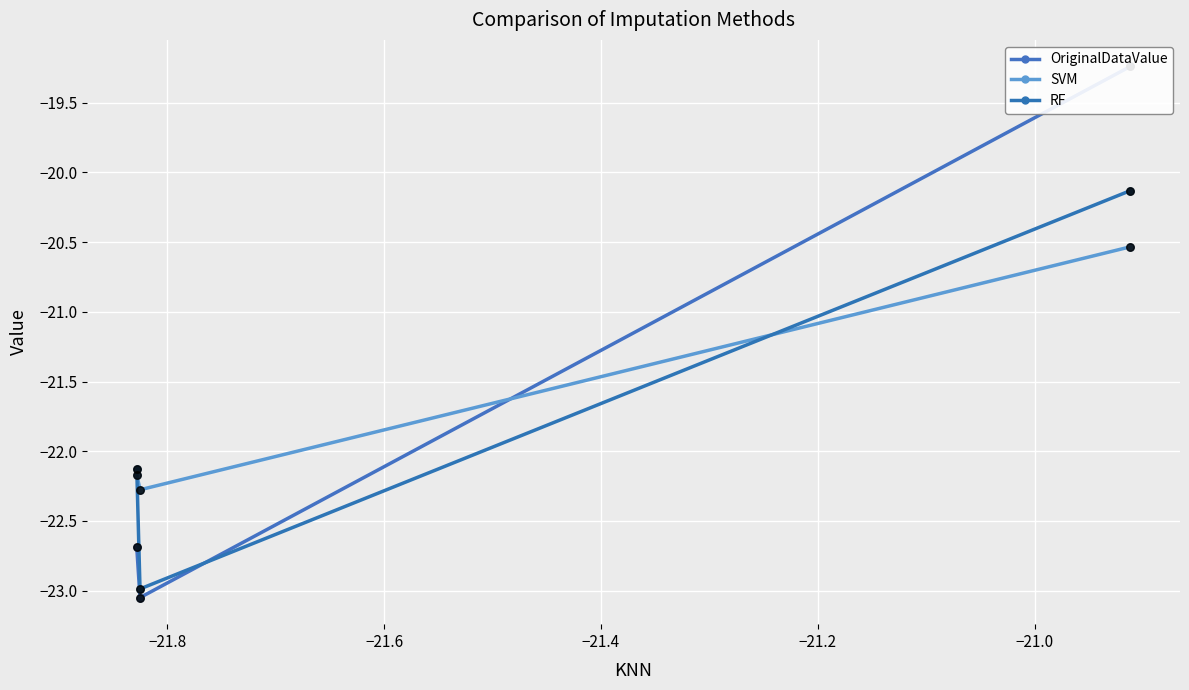

At how many categories does at least one series exceed -21?

1